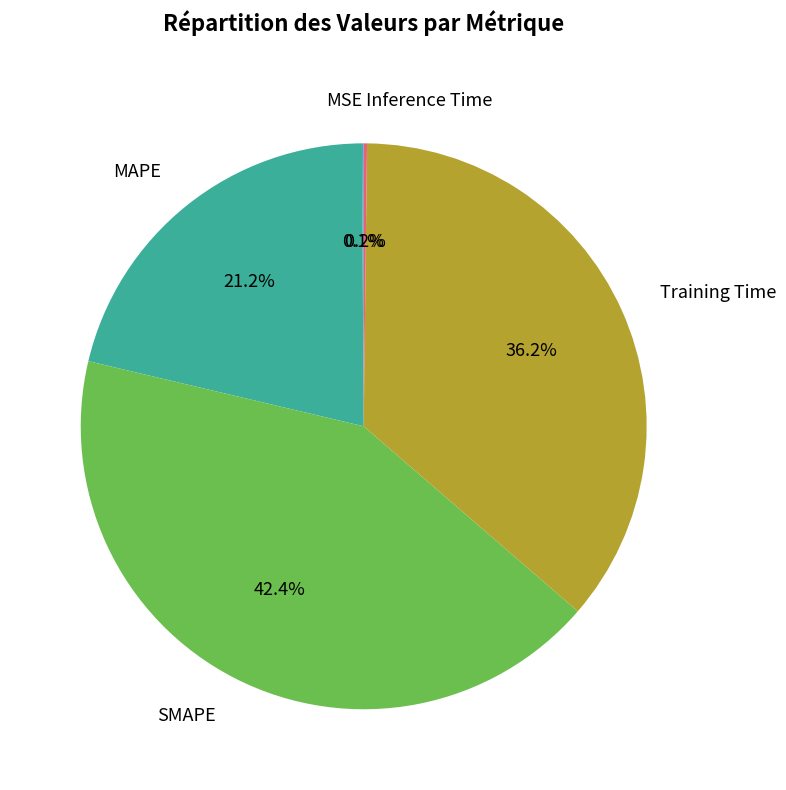

How much of the chart is everything except MAPE?

78.8%